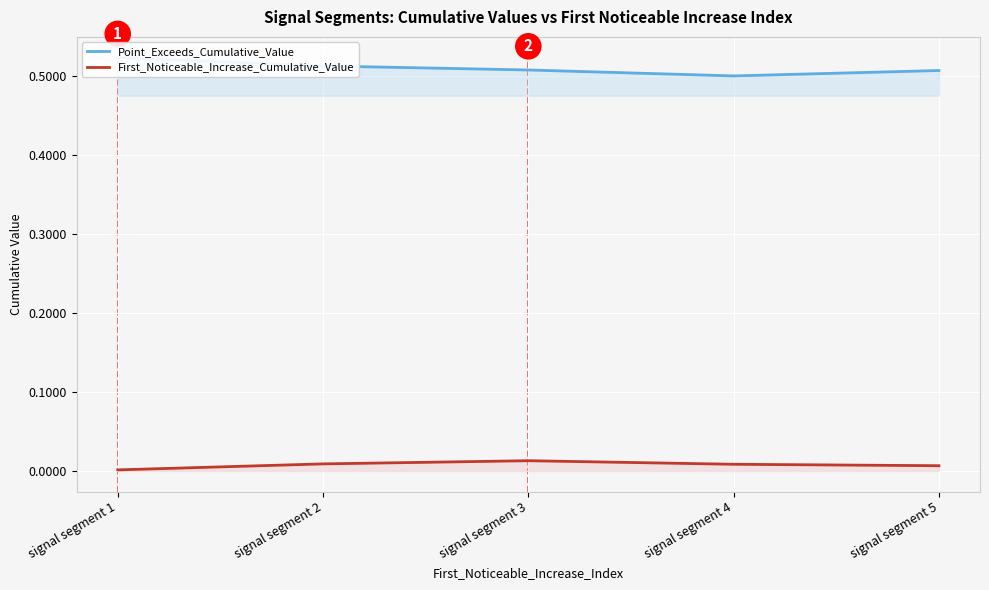

Which has a higher value, signal segment 5 or signal segment 1?

signal segment 1